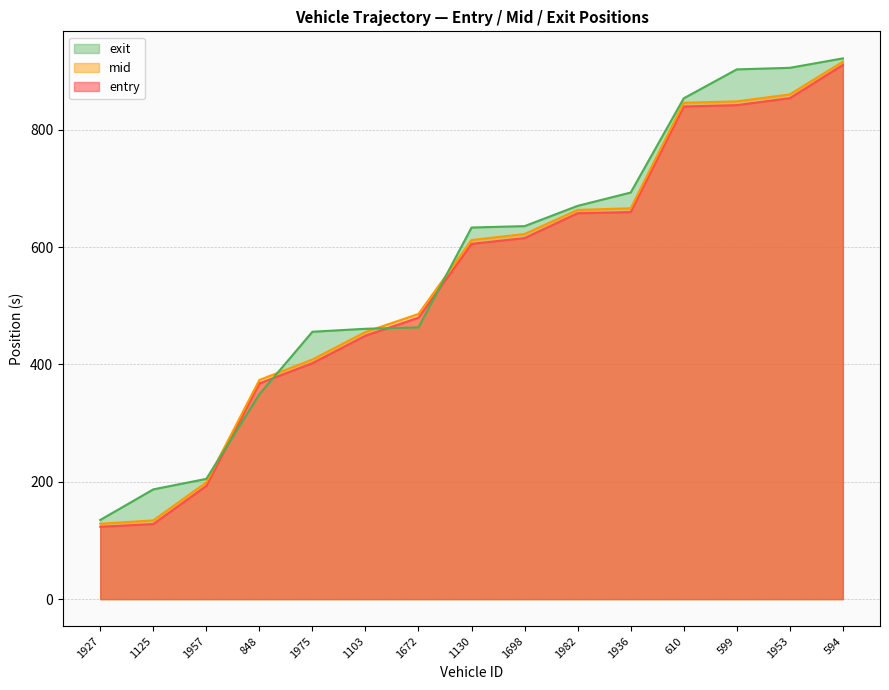

True or false: mid has a value of 455.4 at 1103.

True